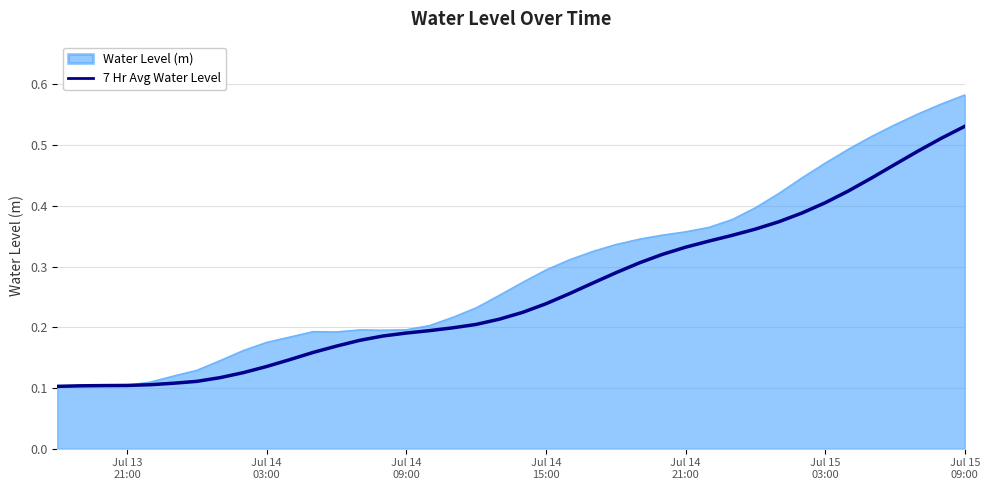

How many distinct data groups are displayed?

2